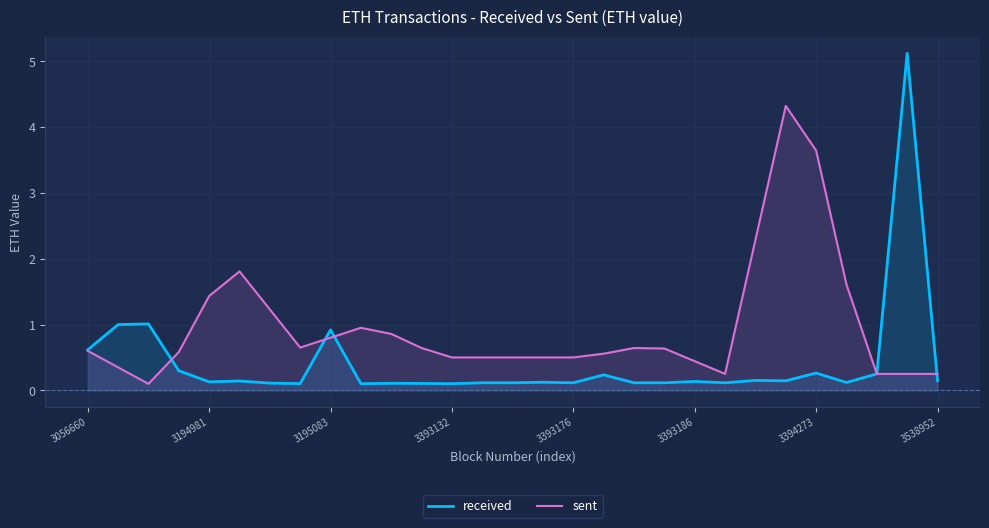

What position from the right is 13?

16